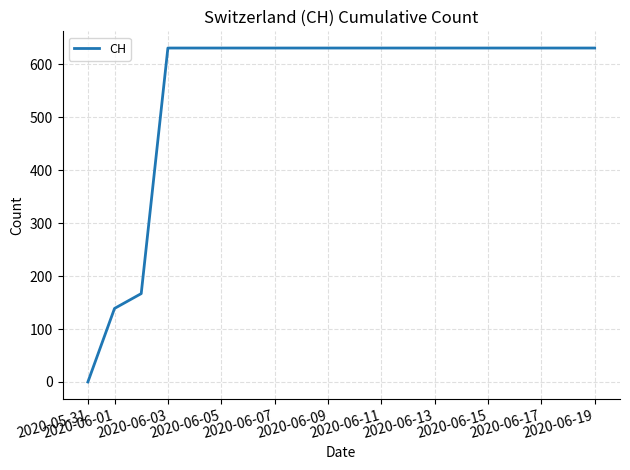

What is the difference between the maximum and minimum values?

631